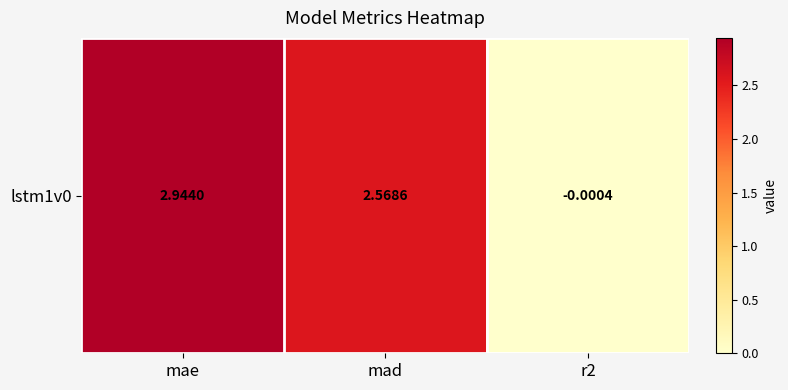

Which category has the lowest value across all series?

r2